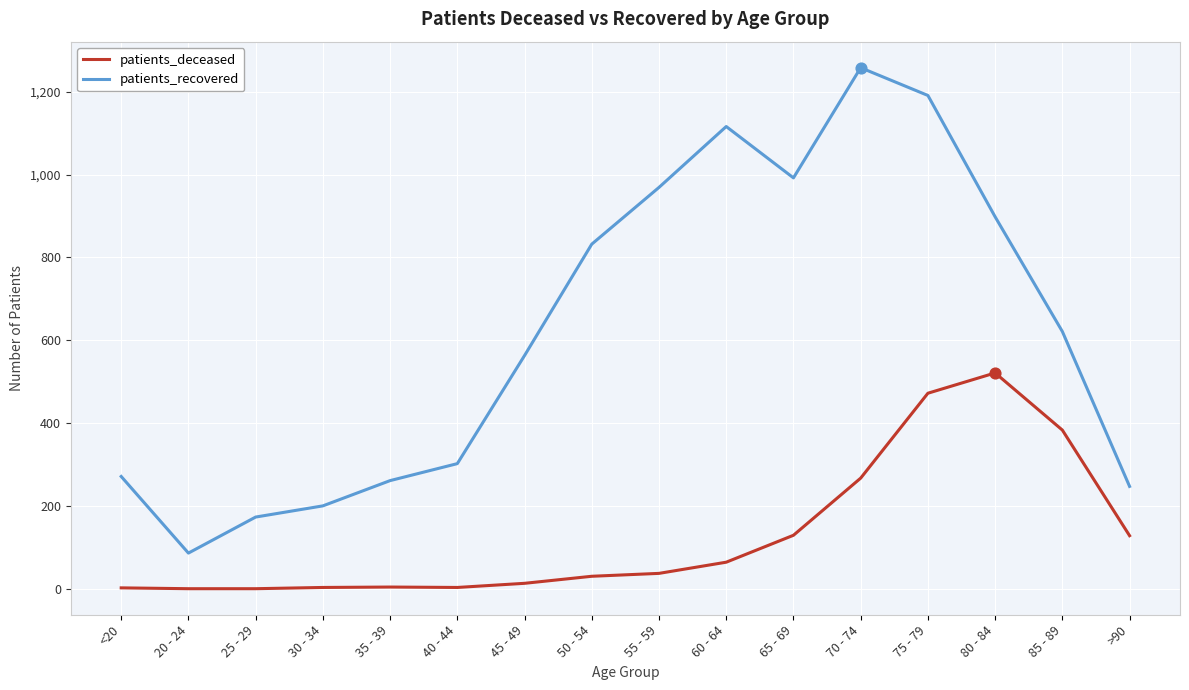

Is the value of patients_recovered at 55 - 59 greater than the value of patients_deceased at 75 - 79?

Yes